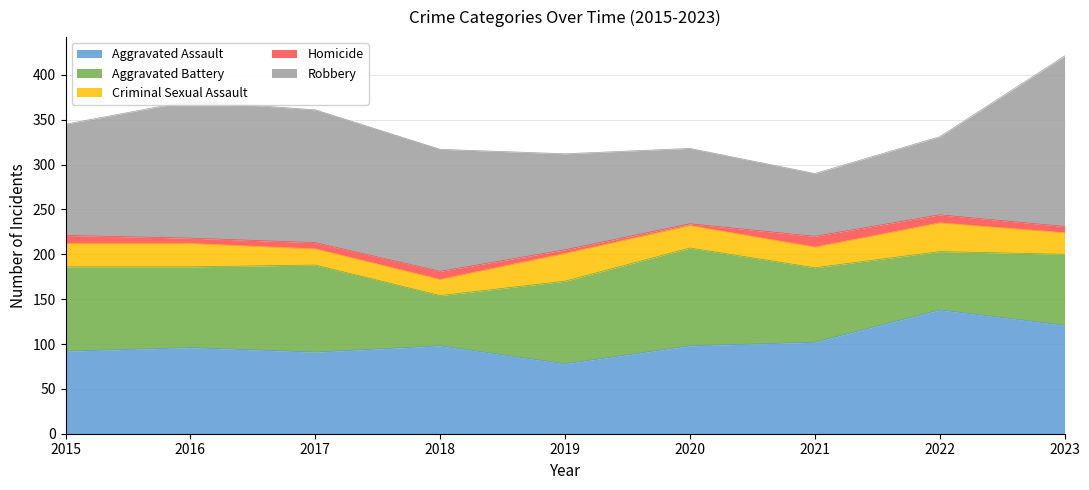

Reading right to left, extract all data points from this chart.

Aggravated Assault: 2023=121	2022=138	2021=102	2020=98	2019=78	2018=98	2017=91	2016=96	2015=92
Aggravated Battery: 2023=79	2022=65	2021=83	2020=109	2019=92	2018=56	2017=97	2016=90	2015=94
Criminal Sexual Assault: 2023=24	2022=32	2021=23	2020=25	2019=31	2018=18	2017=18	2016=26	2015=26
Homicide: 2023=7	2022=9	2021=12	2020=2	2019=4	2018=9	2017=7	2016=6	2015=9
Robbery: 2023=190	2022=87	2021=70	2020=84	2019=107	2018=136	2017=148	2016=153	2015=124